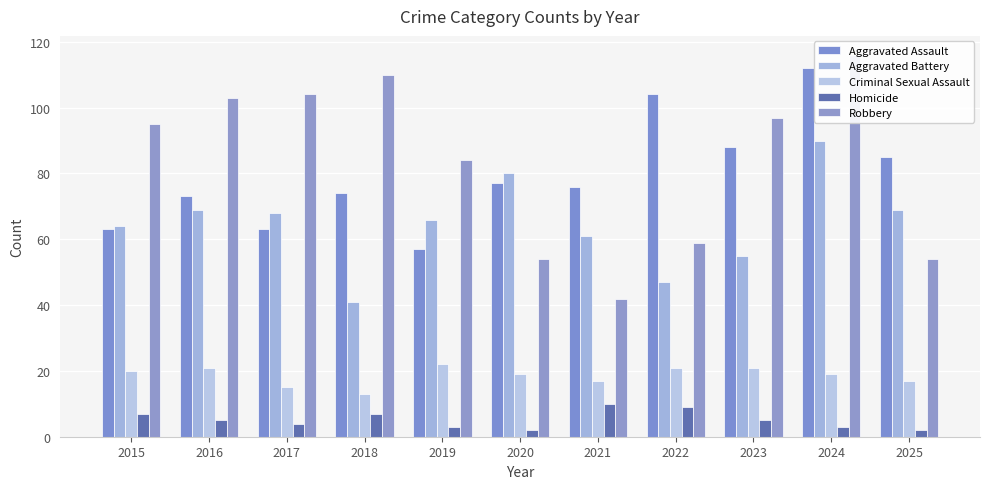

How many values in the Homicide series exceed 5?

4